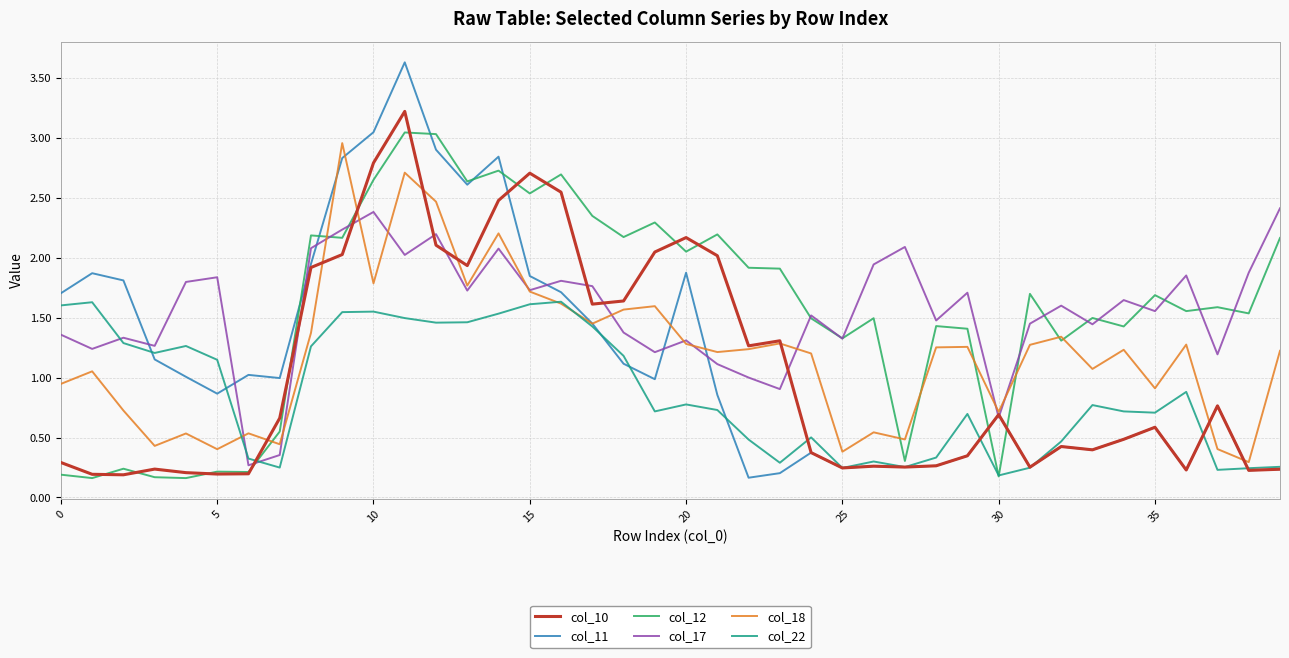

What is the greatest value displayed?

3.6